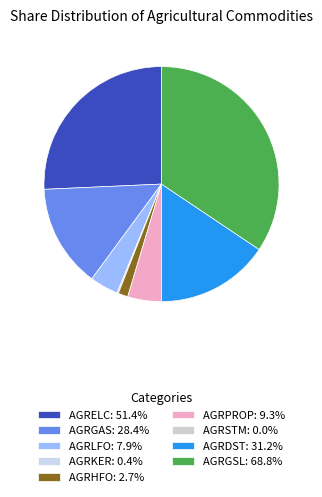

Rank the categories by value from lowest to highest.

AGRSTM, AGRKER, AGRHFO, AGRLFO, AGRPROP, AGRGAS, AGRDST, AGRELC, AGRGSL